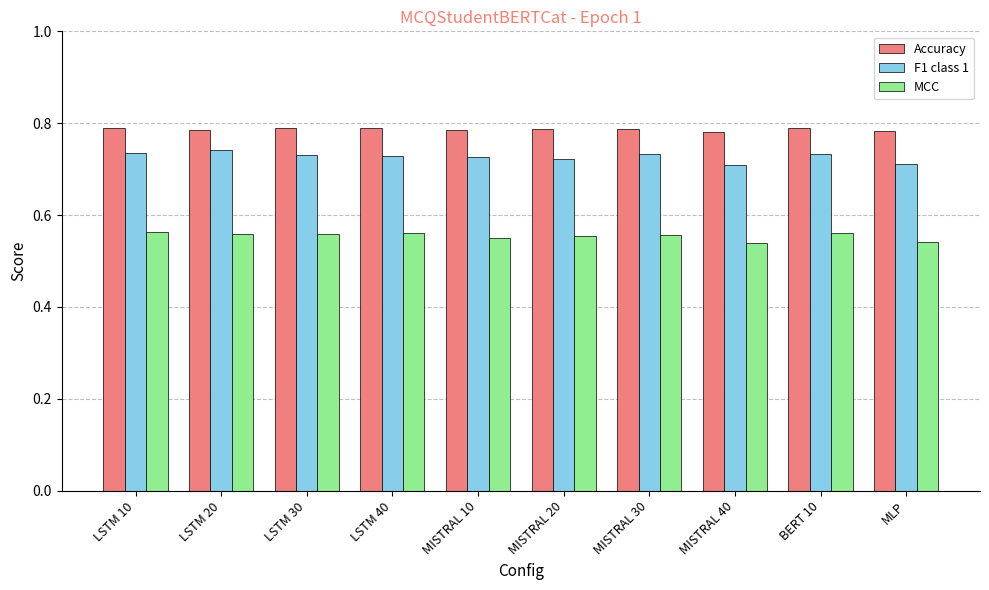

Is the value of MCC at LSTM 30 greater than the value of Accuracy at LSTM 20?

No